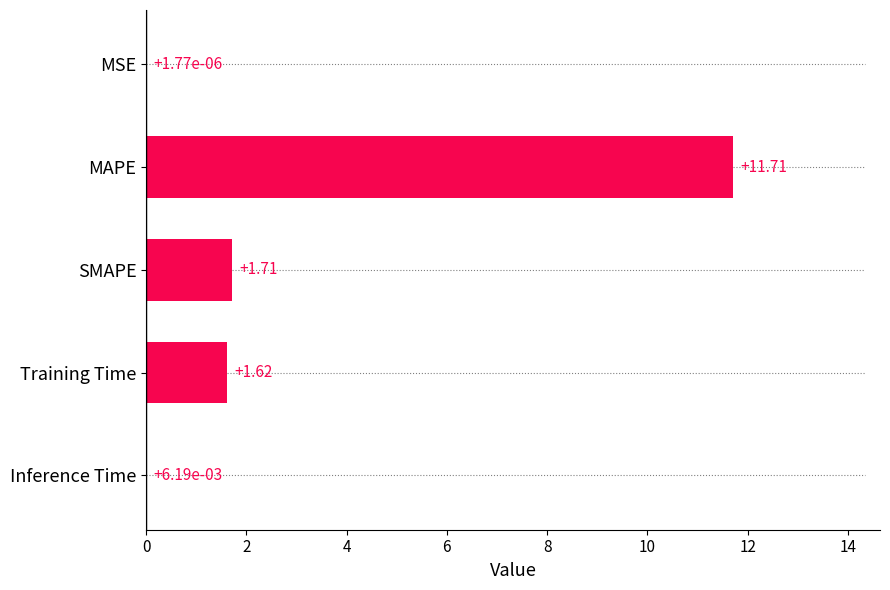

At which category does the chart reach its peak across all series?

MAPE